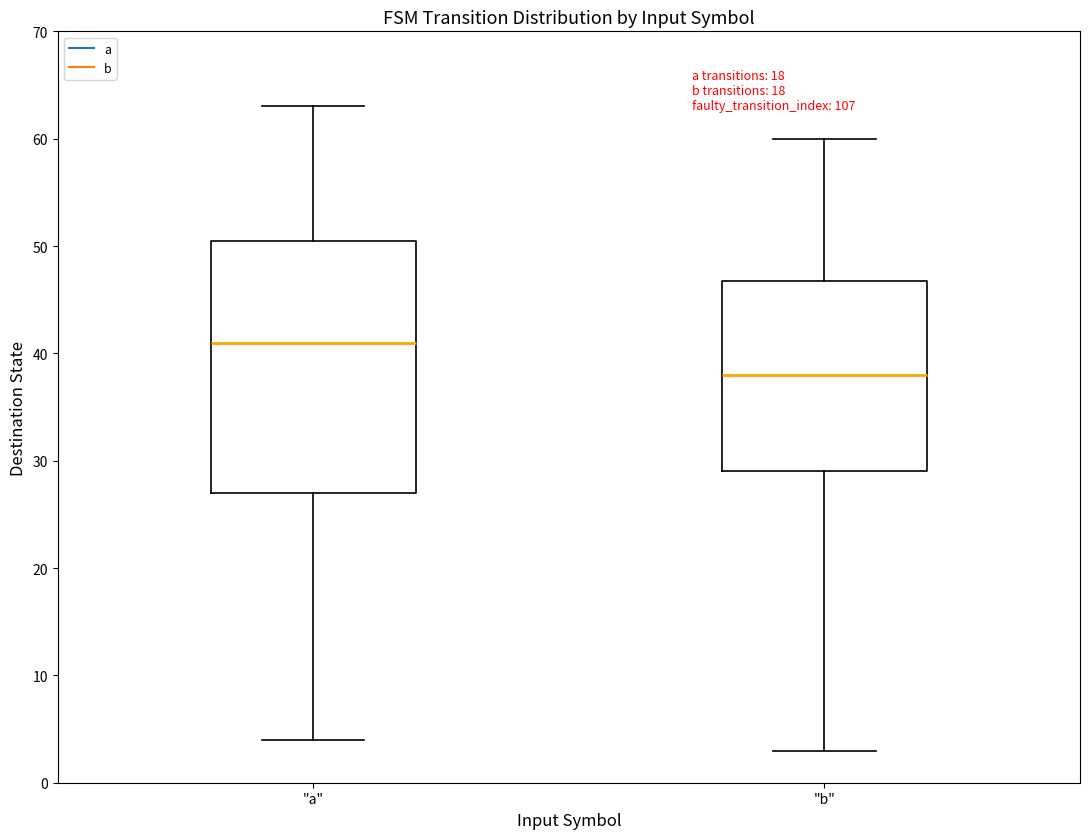

Where does the lower whisker of the box for "a" end on the y-axis? The values are not printed on the chart, so give them approximately, as read against the axis.

4